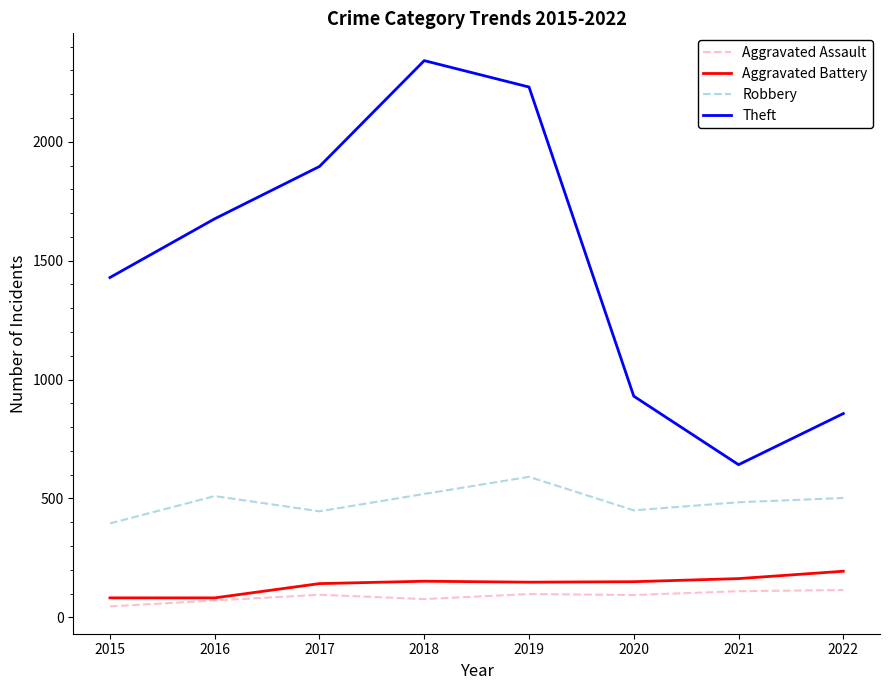

The value of Aggravated Assault at 2018 is 77. True or false?

True